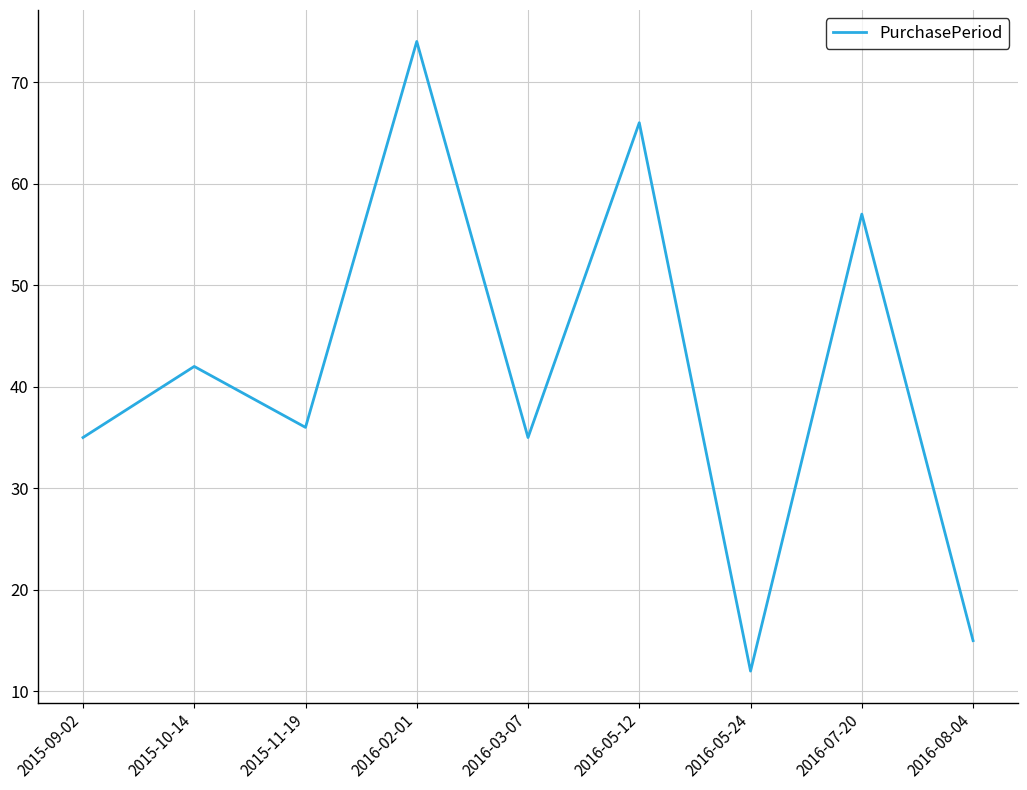

What position from the right is 2016-05-12?

4